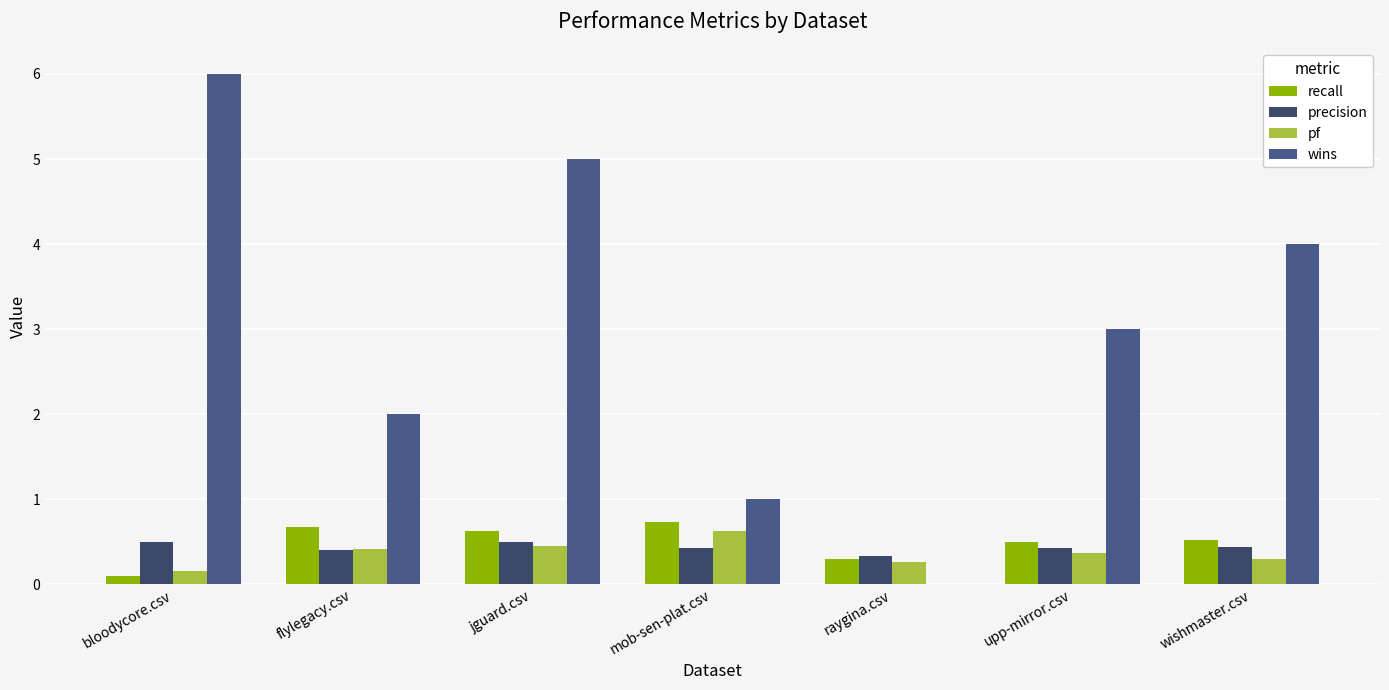

How many data points does each series have?

7